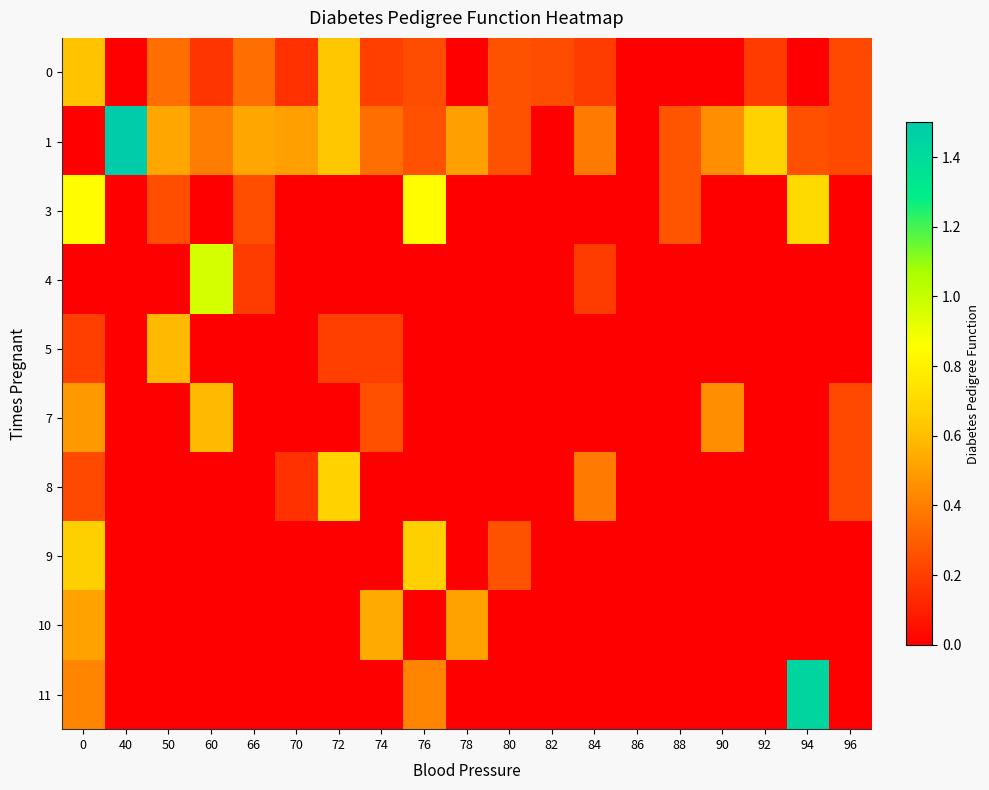

How many series are shown in this chart?

10